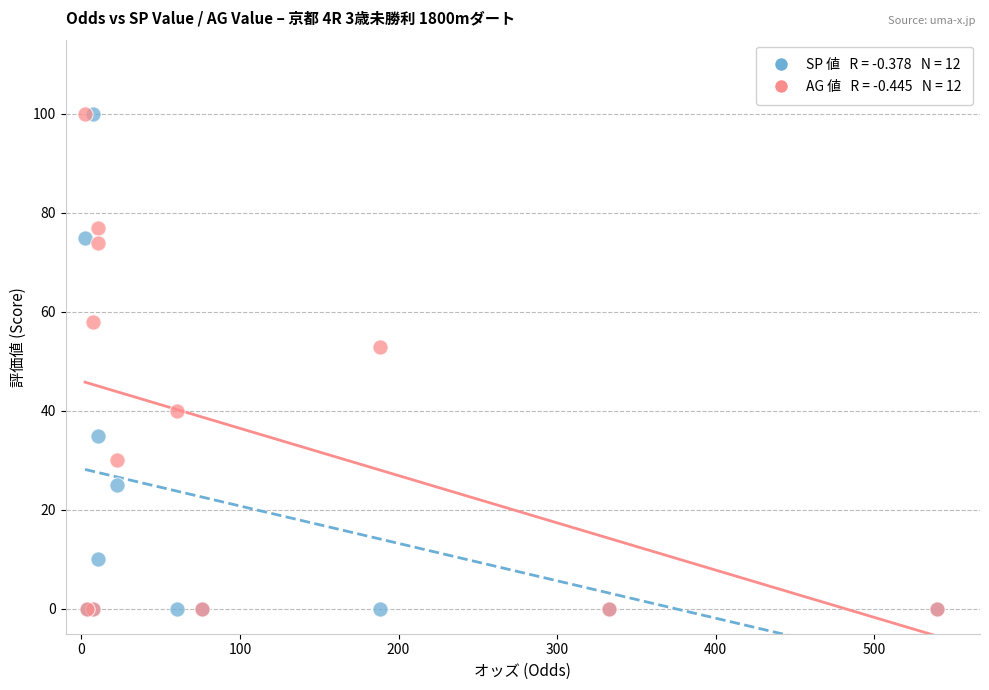

Across all series, what Y value is closest to 50?

53